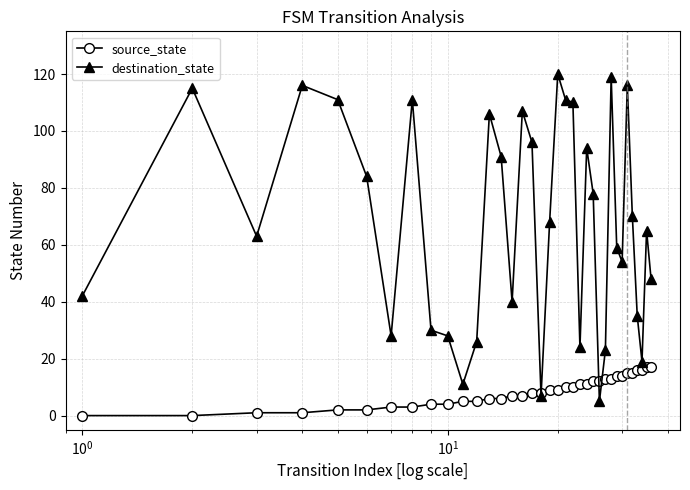

True or false: destination_state has more than 2 points higher than both neighbors.

True